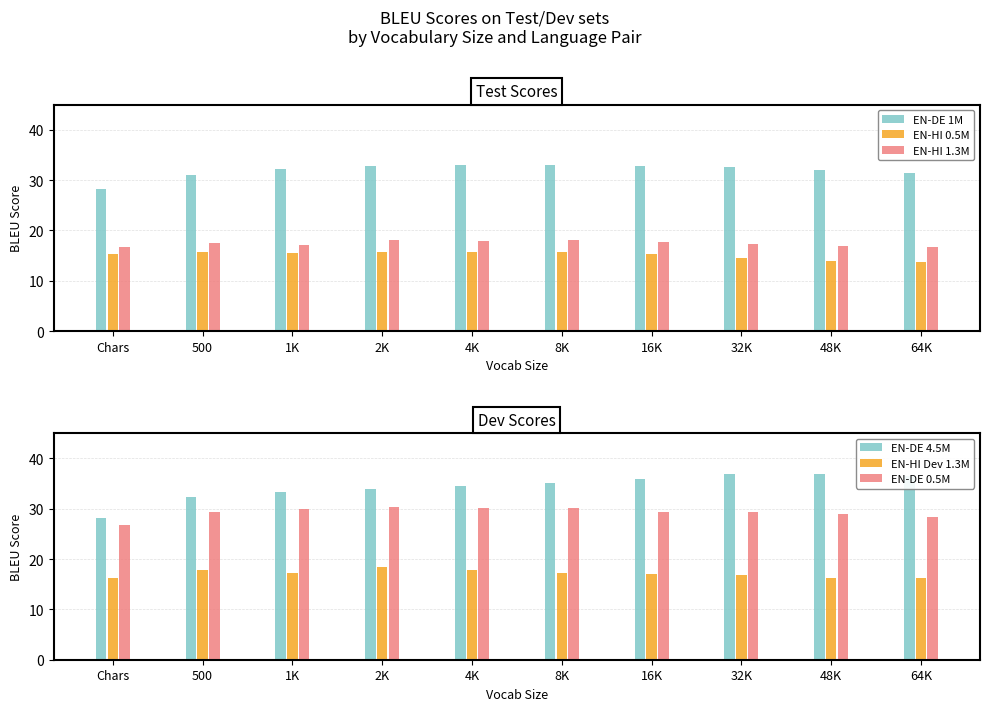

What is the spread (max minus min) of values at 2K?

18.2